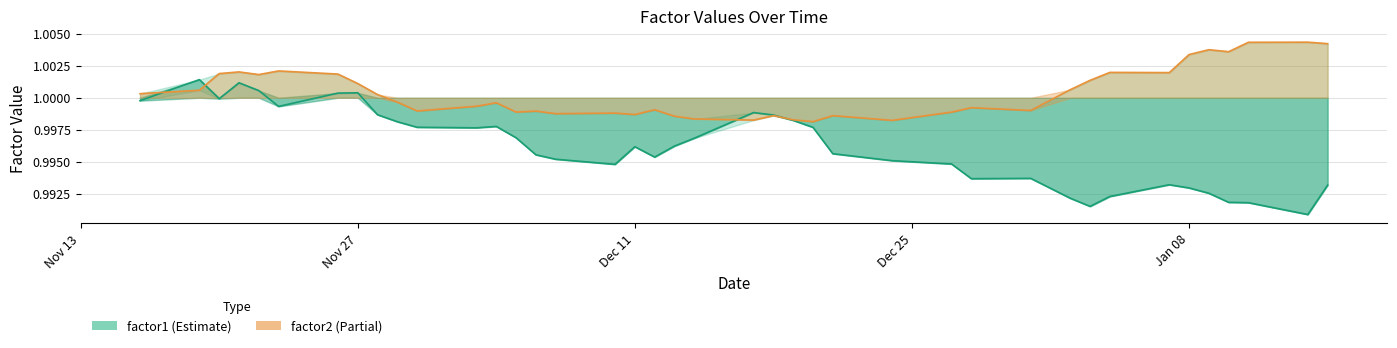

How many lines are shown in the chart?

2